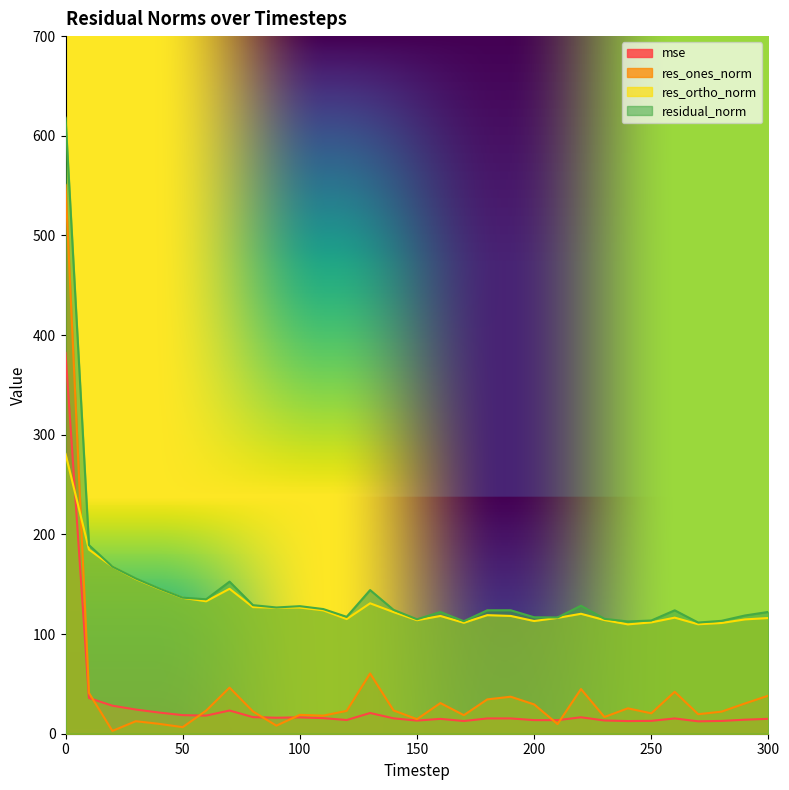

Does the chart have visible grid lines?

No